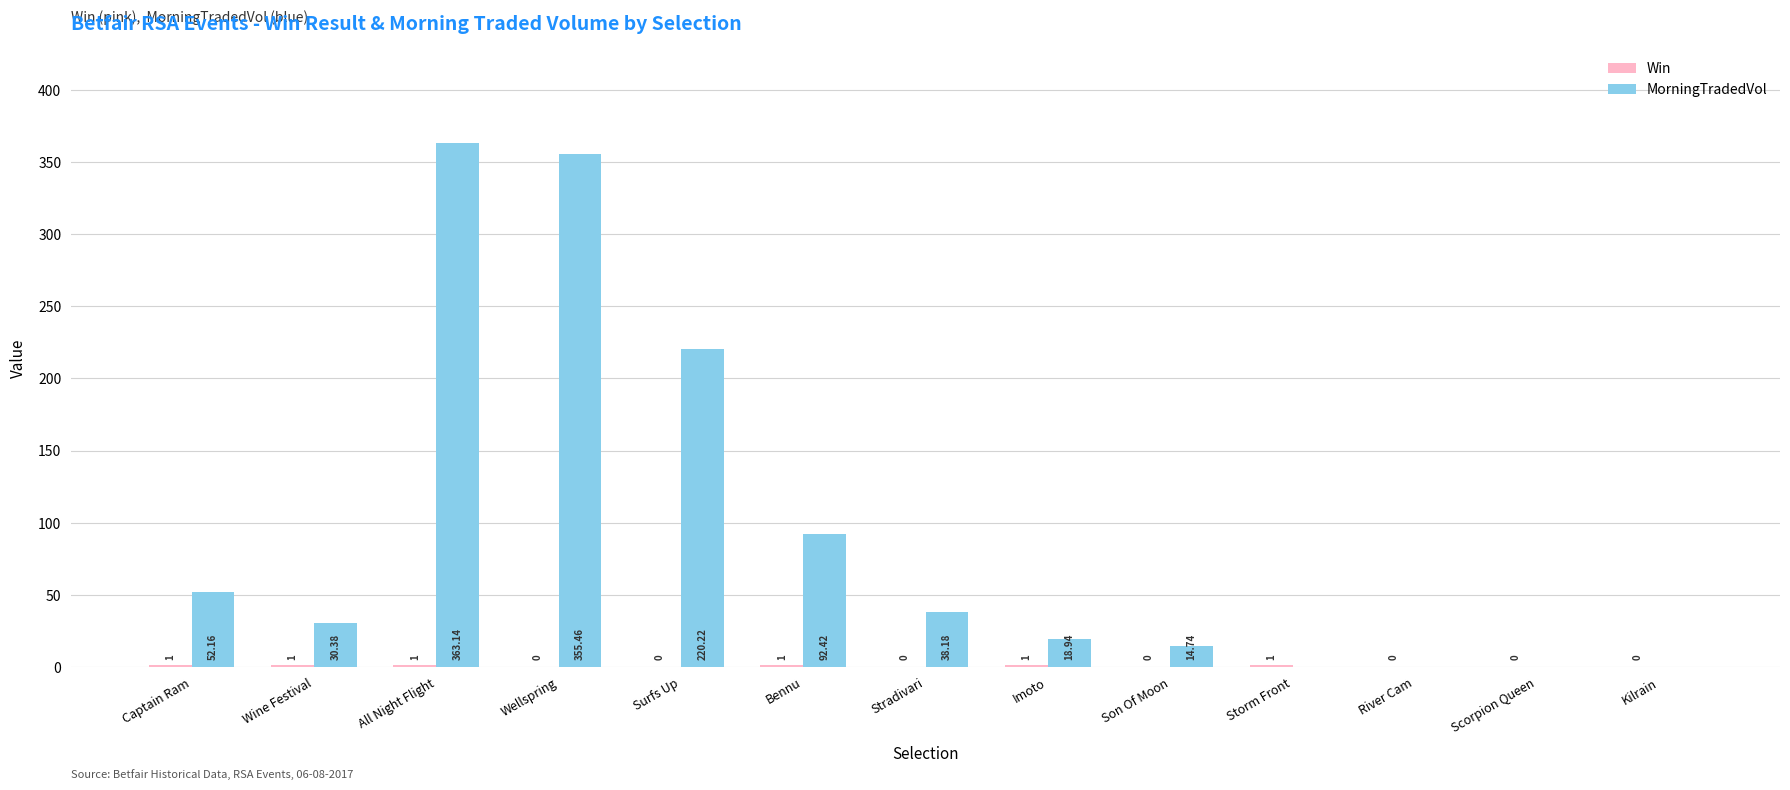

Which series has the largest range (max minus min)?

MorningTradedVol